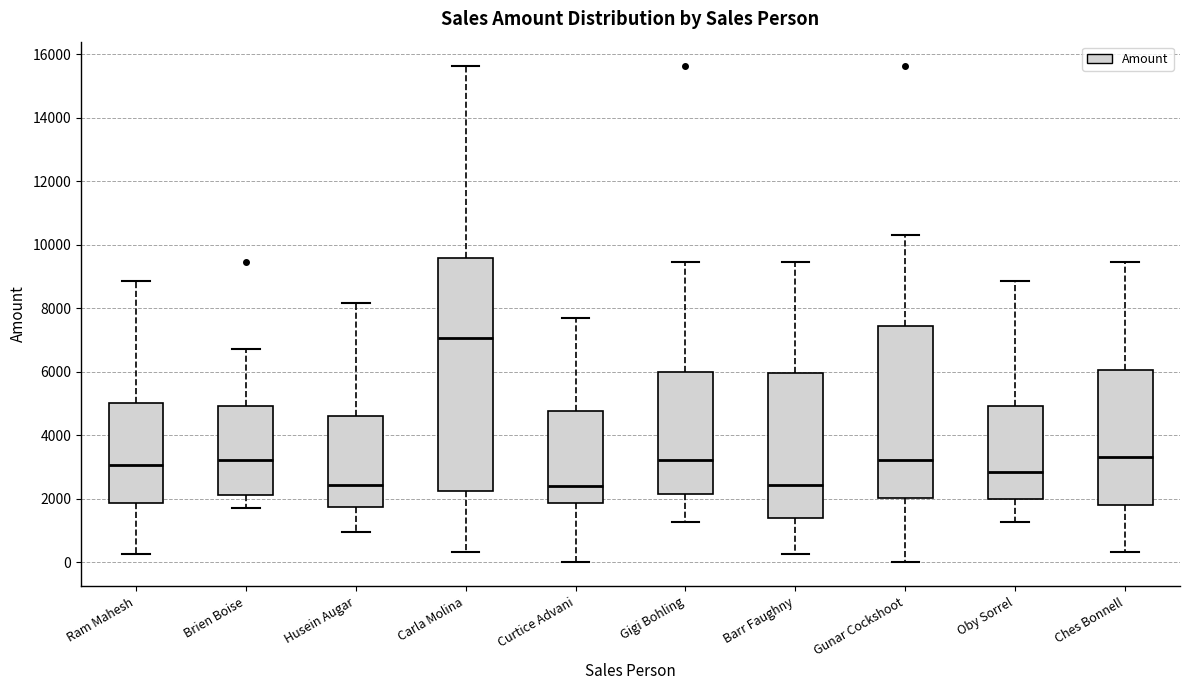

Comparing the boxes themselves (not the whiskers), which one is the tallest?

Carla Molina